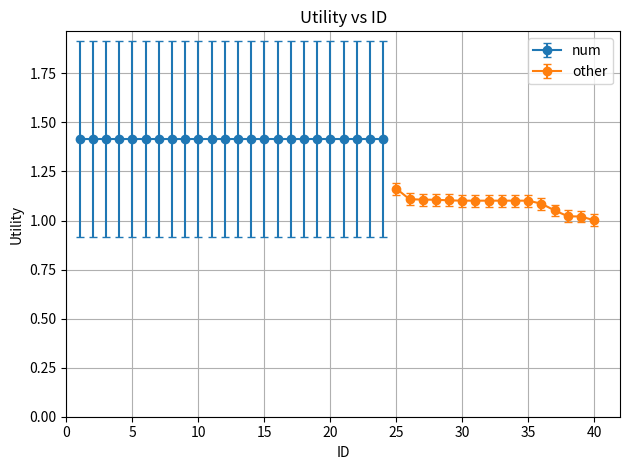

Is this an area chart (filled region under the line)?

No